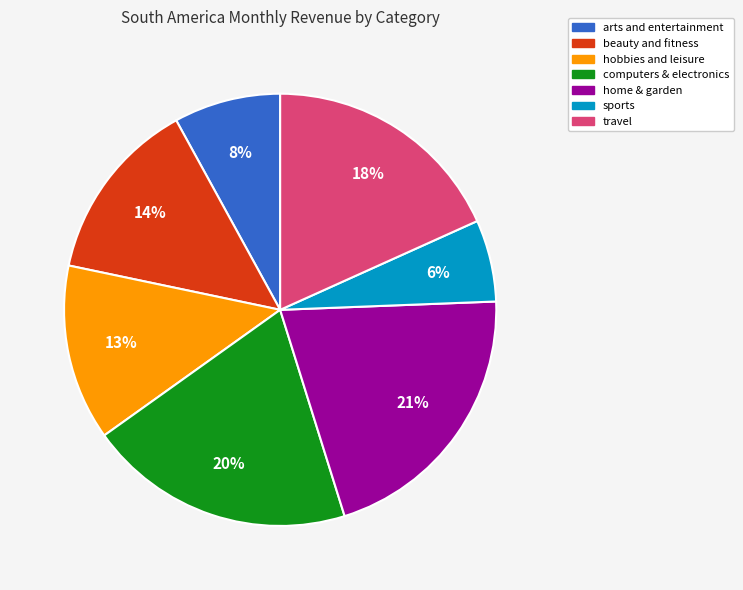

To the nearest percent, what is the average slice percentage?

14%